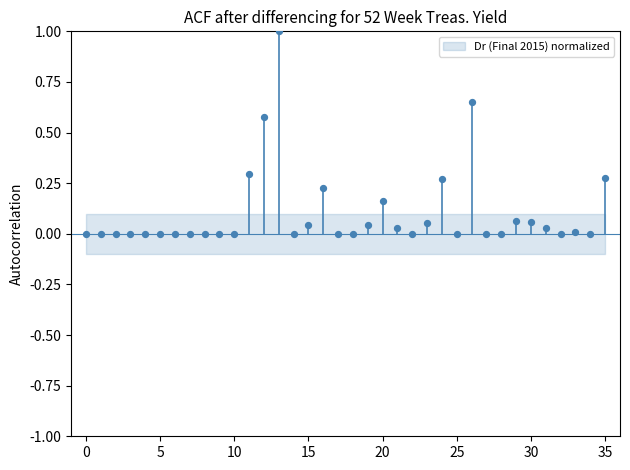

What is the range of Y values (max minus min)?

1.0